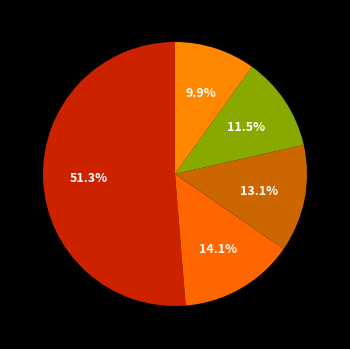

How many segments does this pie chart have?

5